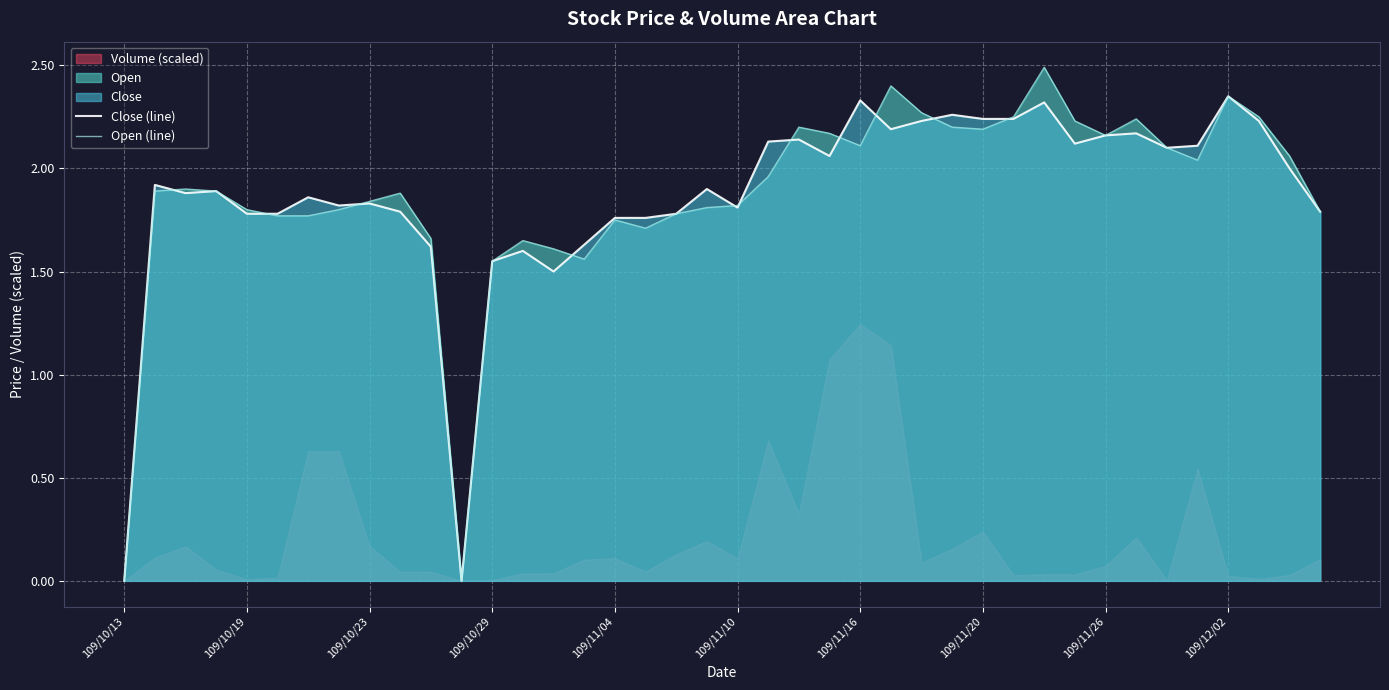

Reading left to right, extract all data points from this chart.

Close (line): 0.0	1.9	1.9	1.9	1.8	1.8	1.9	1.8	1.8	1.8	1.6	0.0	1.6	1.6	1.5	1.6	1.8	1.8	1.8	1.9	1.8	2.1	2.1	2.1	2.3	2.2	2.2	2.3	2.2	2.2	2.3	2.1	2.2	2.2	2.1	2.1	2.4	2.2	2.0	1.8
Open (line): 0.0	1.9	1.9	1.9	1.8	1.8	1.8	1.8	1.8	1.9	1.7	0.0	1.6	1.6	1.6	1.6	1.8	1.7	1.8	1.8	1.8	2.0	2.2	2.2	2.1	2.4	2.3	2.2	2.2	2.2	2.5	2.2	2.2	2.2	2.1	2.0	2.4	2.2	2.1	1.8